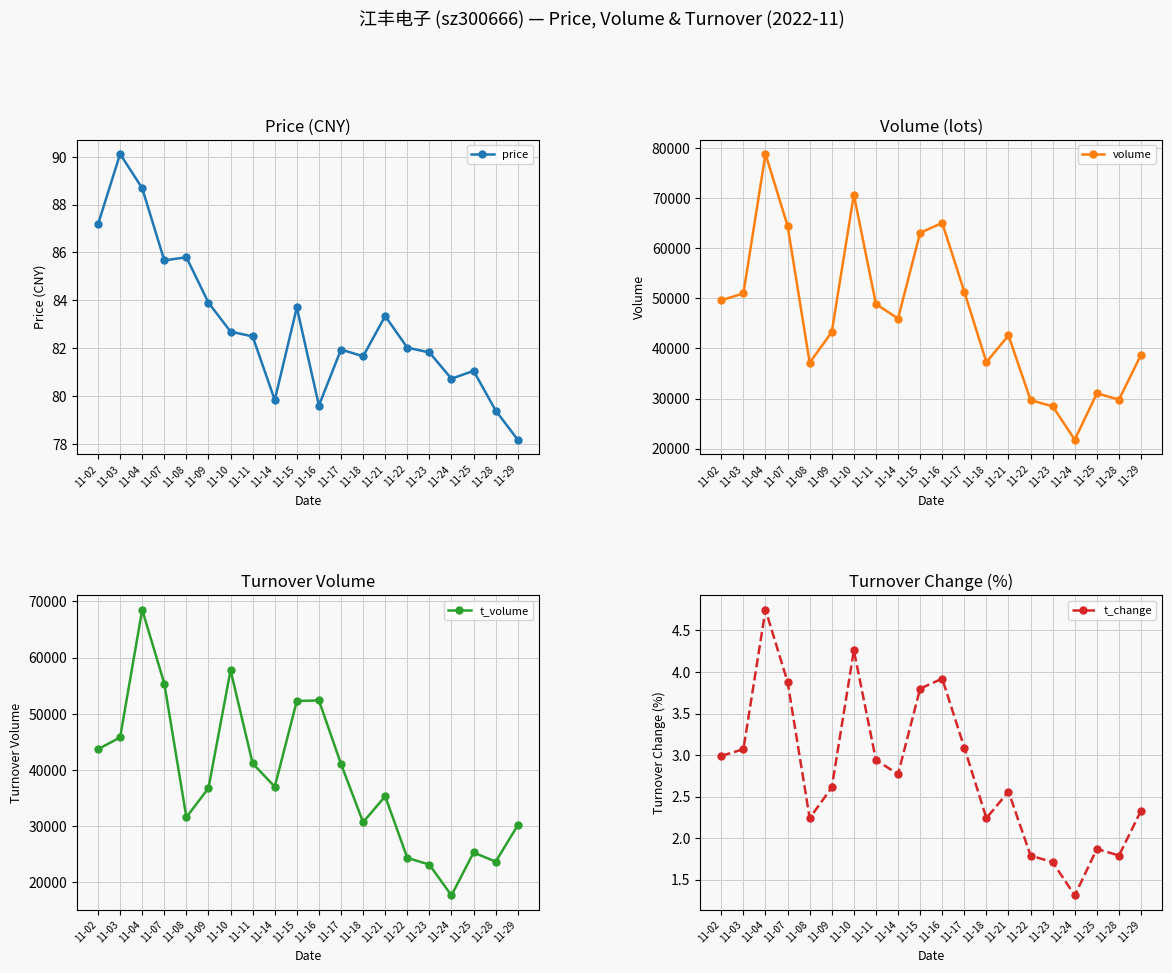

Is it true that t_change equals 3.4 at 11-25?

False